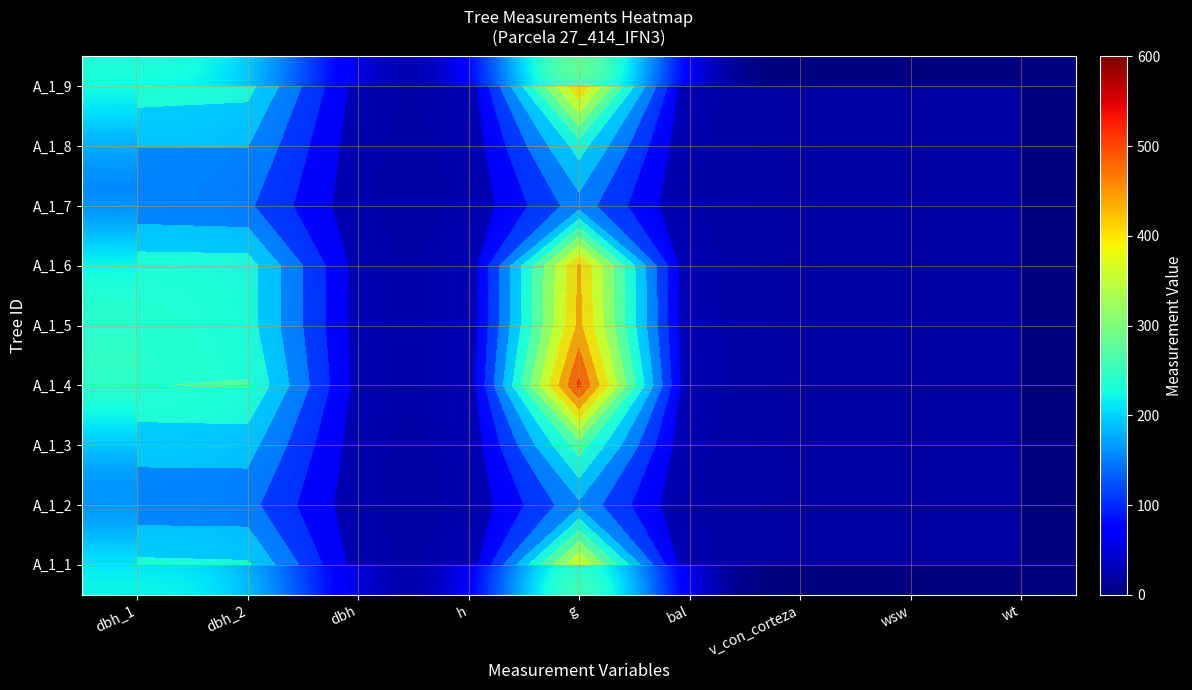

Rank the series by their maximum value, from lowest to highest.

A_1_7, A_1_2, A_1_8, A_1_3, A_1_1, A_1_9, A_1_6, A_1_5, A_1_4